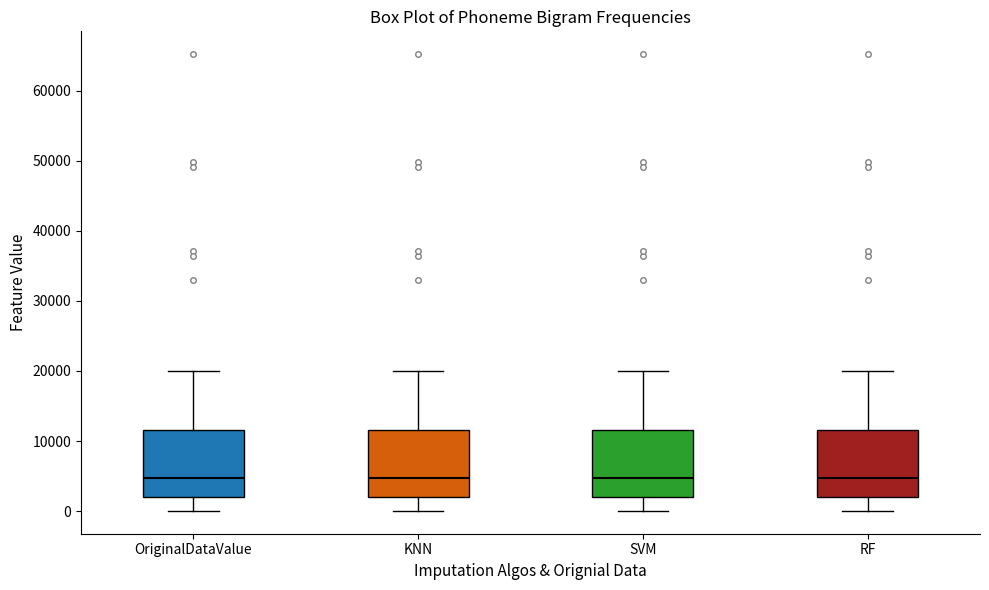

Where is the upper edge of the box for RF on the y-axis? The values are not printed on the chart, so give them approximately, as read against the axis.

12000